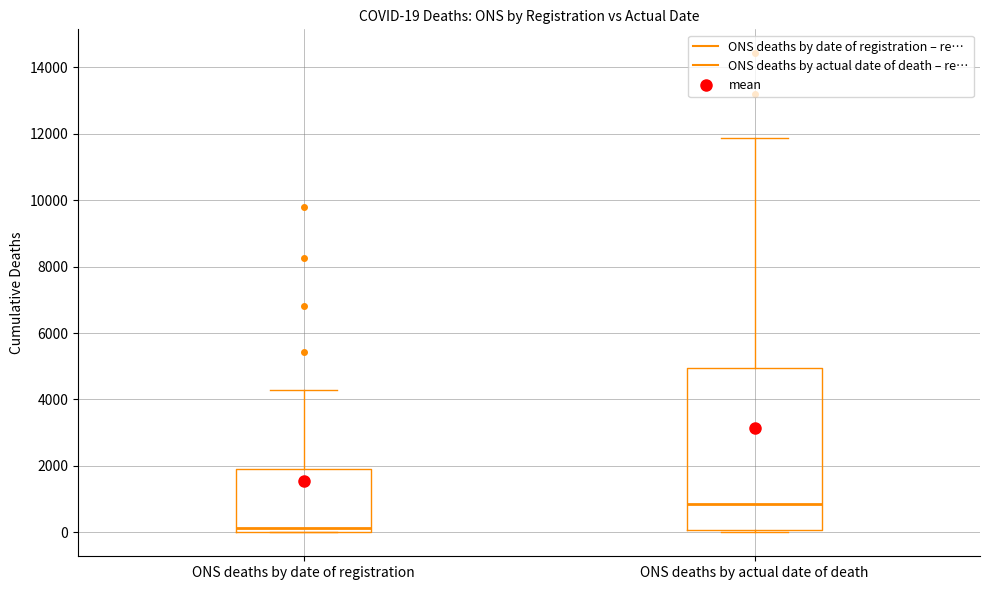

Which box's median line is the lowest?

ONS deaths by date of registration